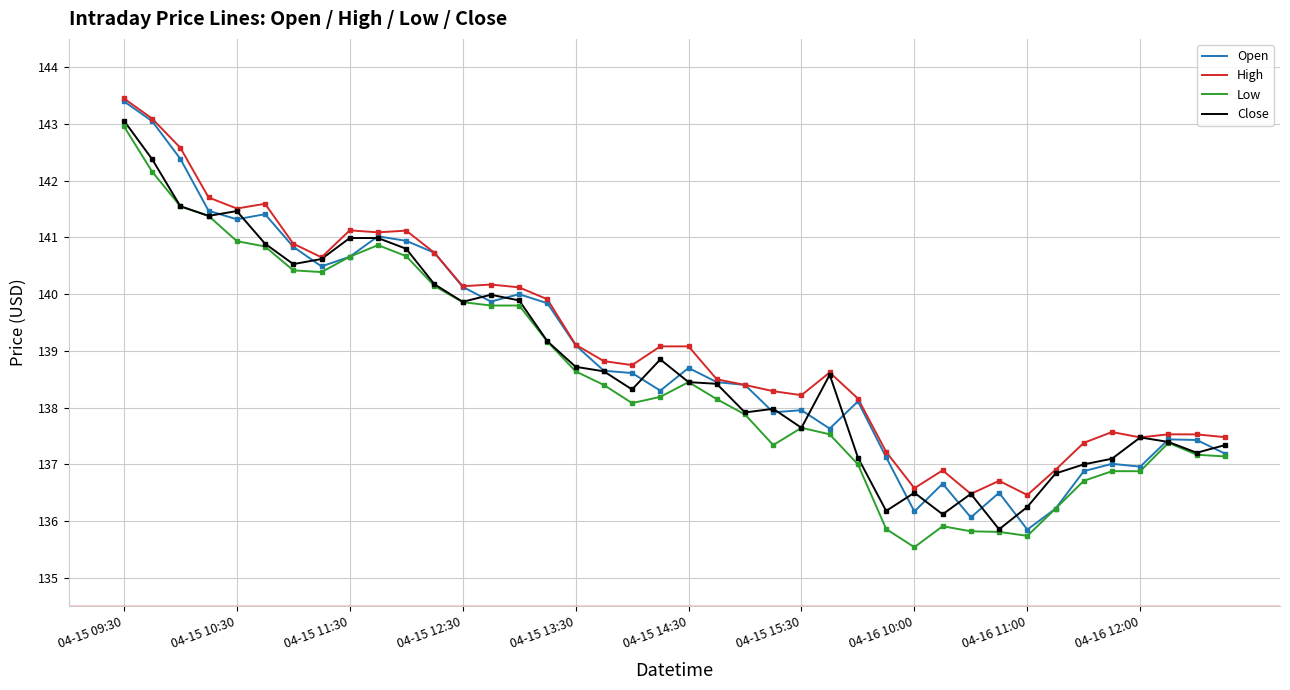

What is the highest value of the Low series?

143.0